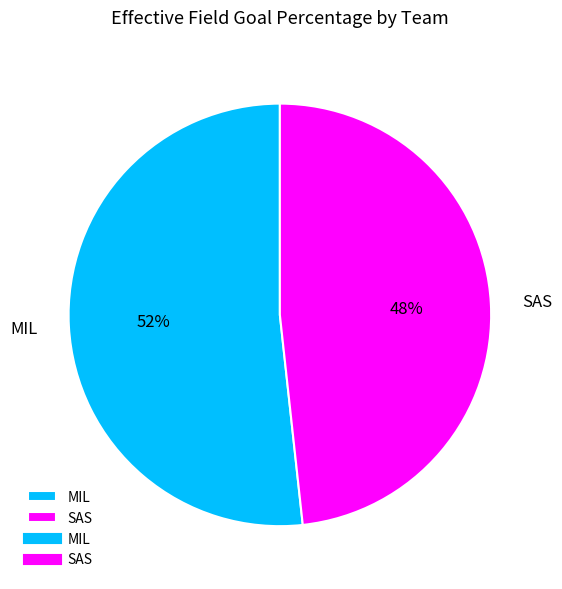

To the nearest percent, what is the average slice percentage?

50%